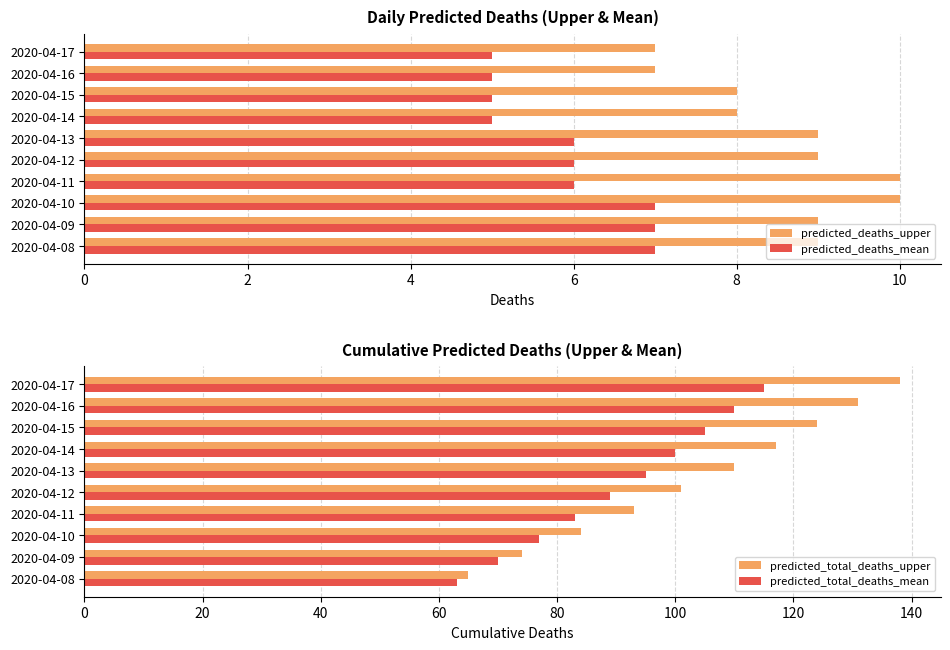

What is the lowest value of the predicted_deaths_upper series?

7